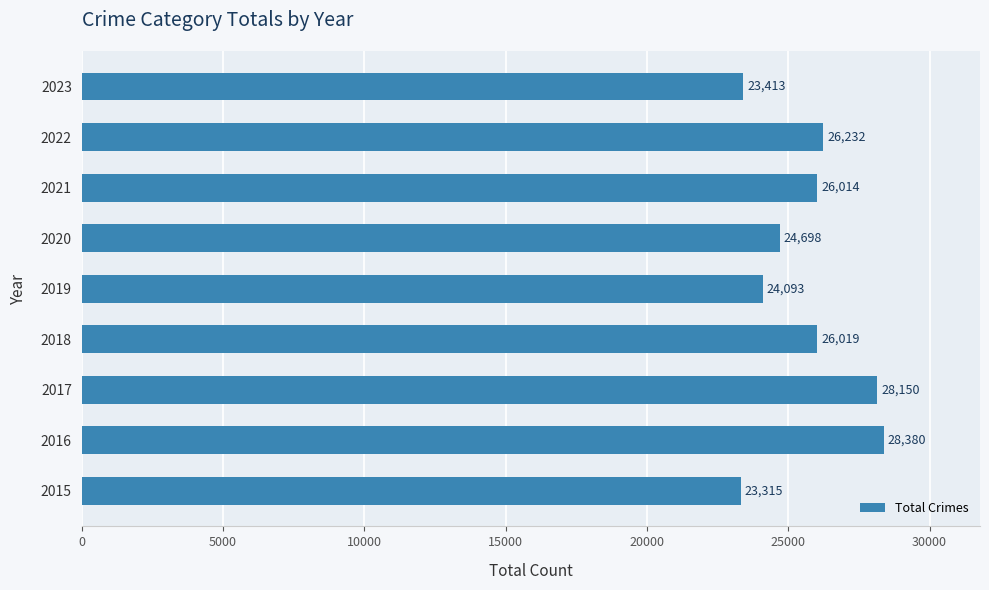

Reading top to bottom, transcribe all the data shown in this chart.

2023=23413	2022=26232	2021=26014	2020=24698	2019=24093	2018=26019	2017=28150	2016=28380	2015=23315